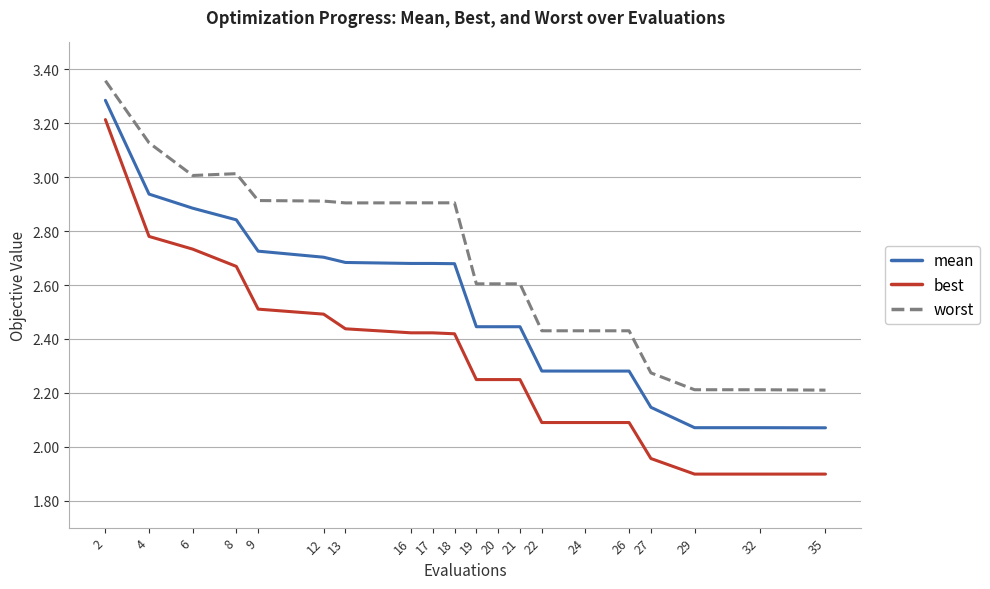

Which series has the largest range (max minus min)?

best